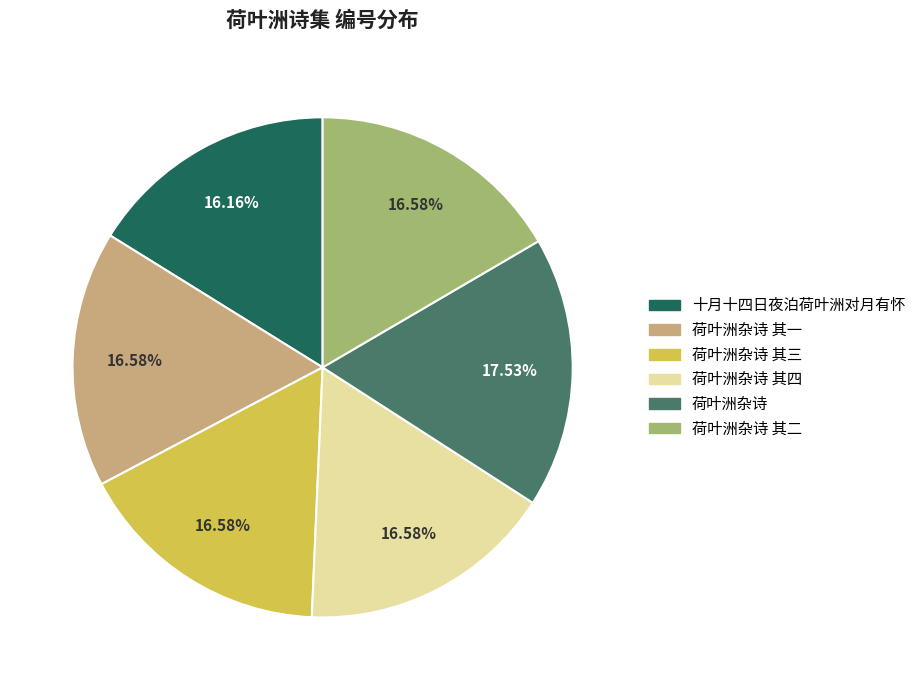

Is there a majority slice in this chart?

No